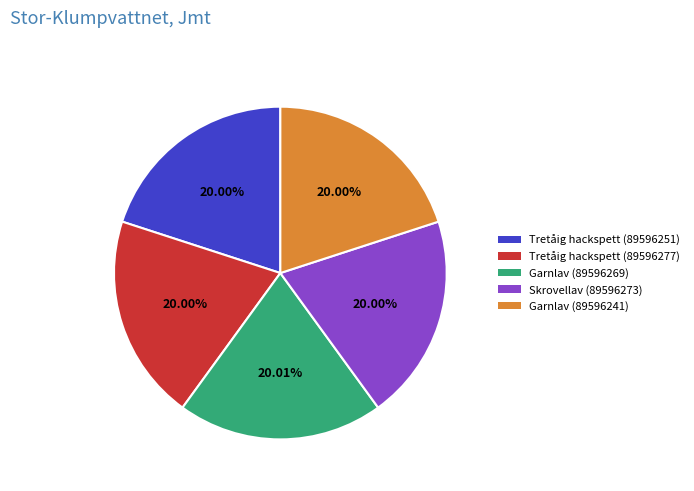

To the nearest percent, what percentage of the pie is Skrovellav (89596273)?

20%